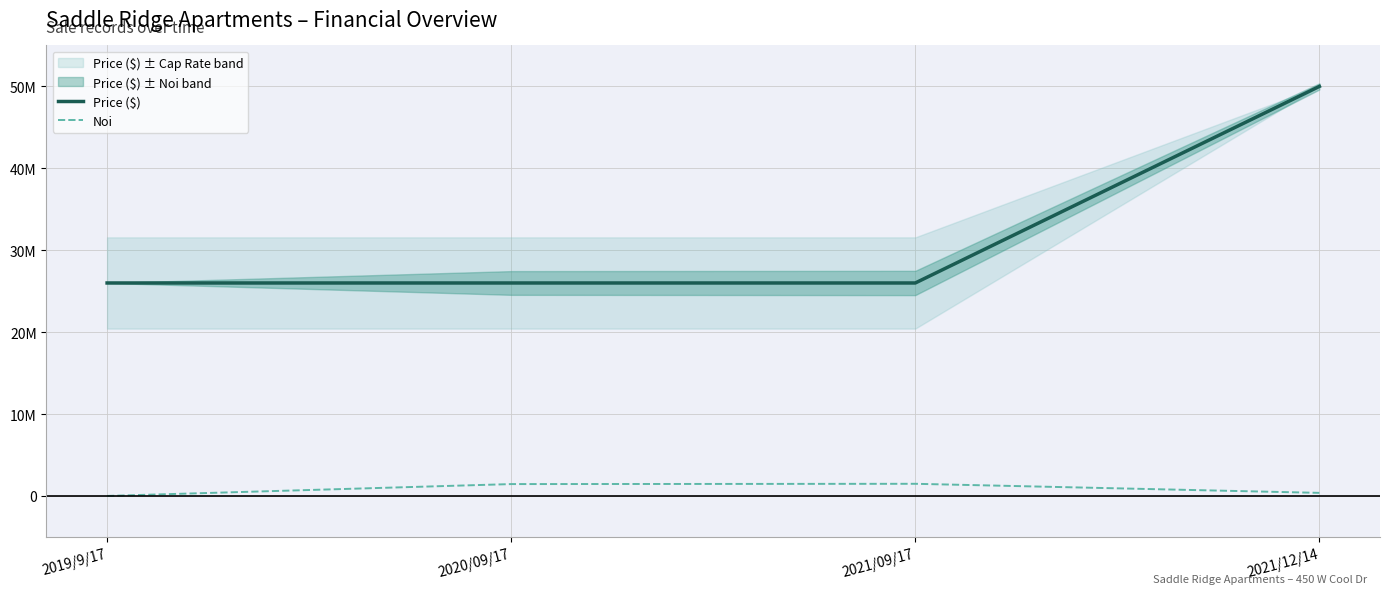

How many data points does each series have?

4